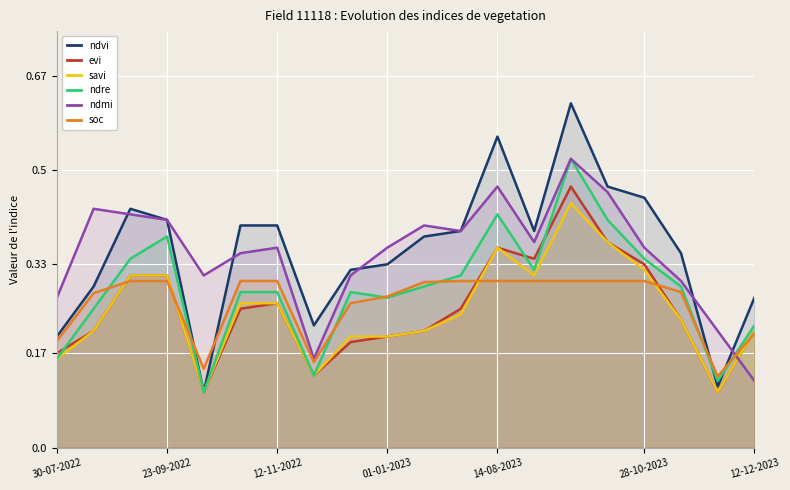

Is it true that ndre equals 0.0 at 30-07-2022?

False